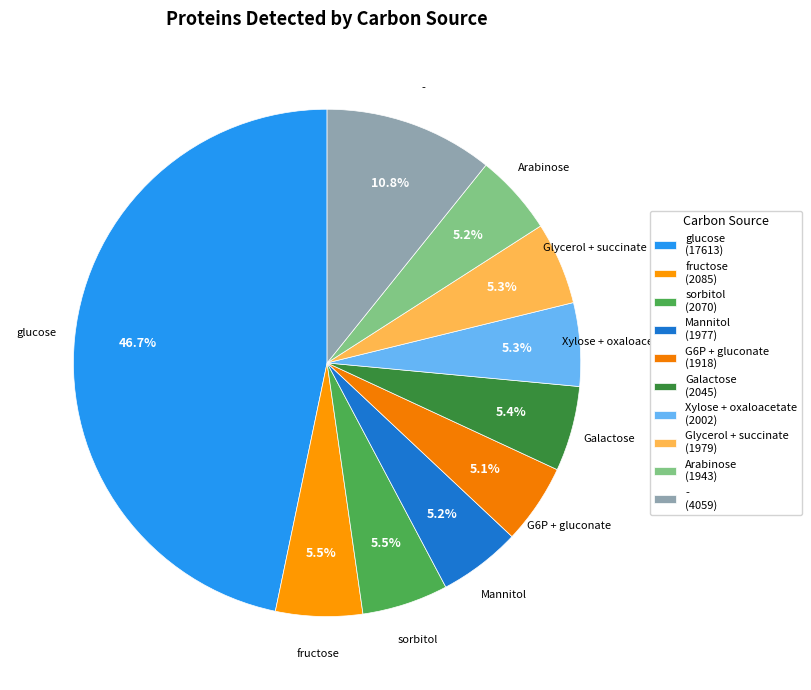

How many segments does this pie chart have?

10